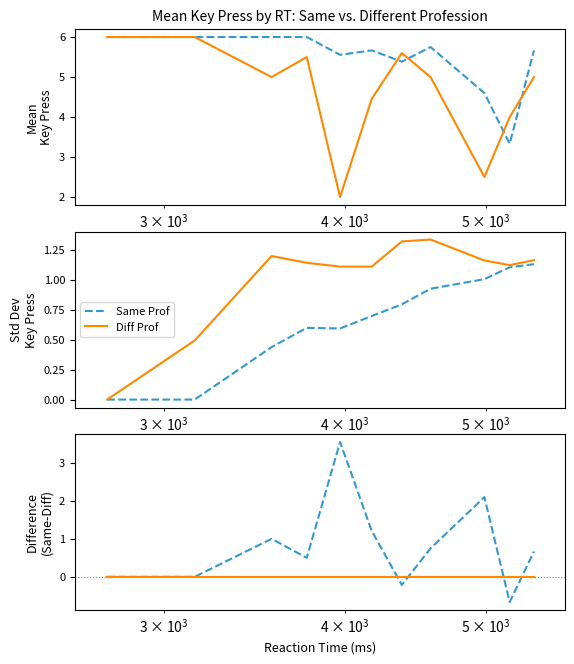

How many interior local valleys does the Same Prof series have?

3